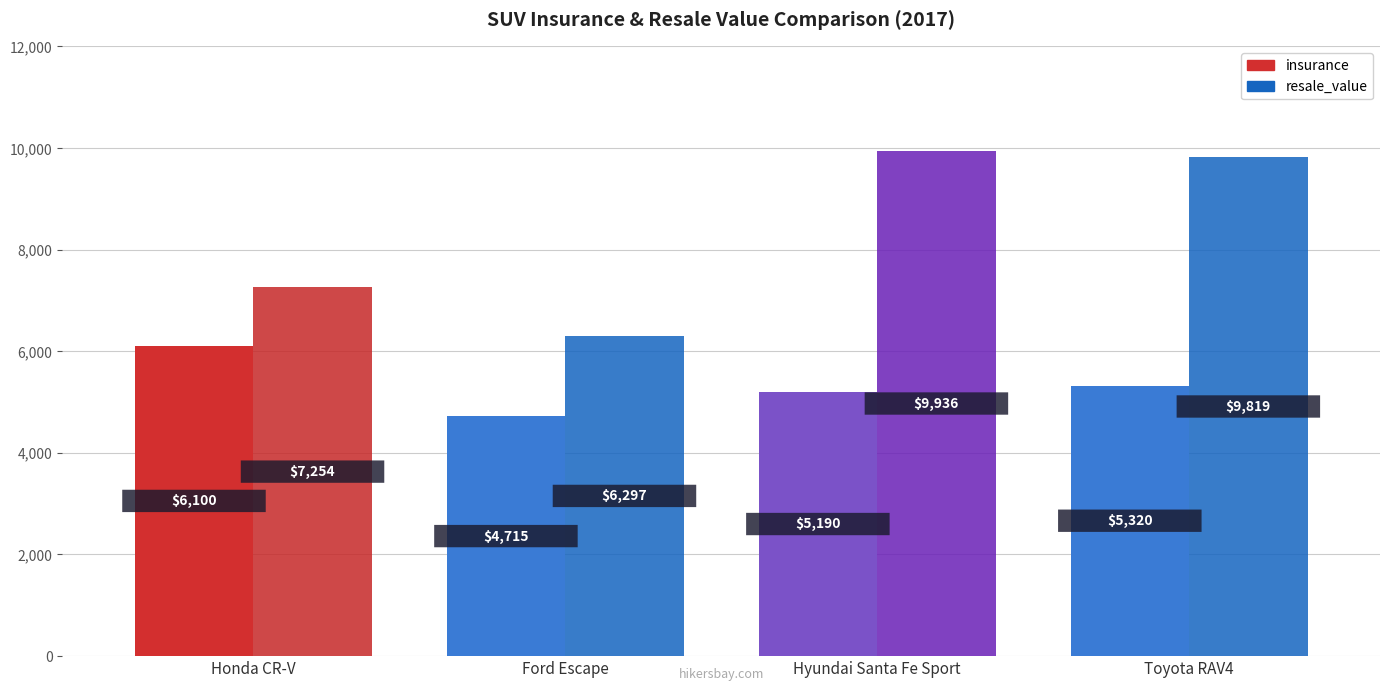

Which series has the largest total across all categories?

resale_value